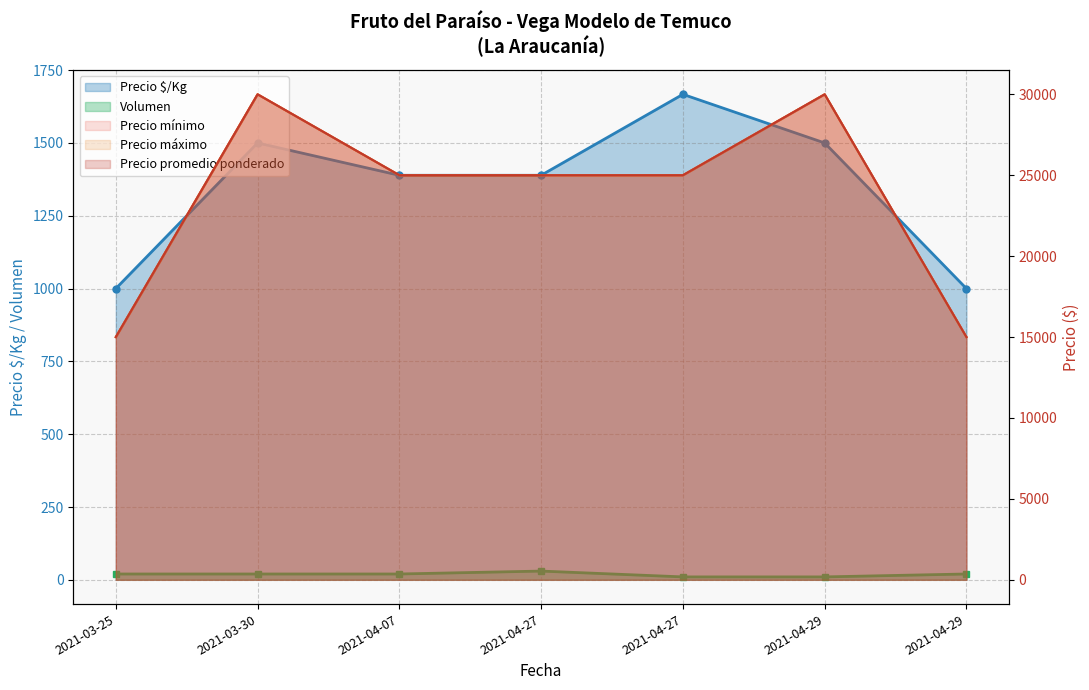

The value of Precio $/Kg at 2021-04-27 is 355. True or false?

False